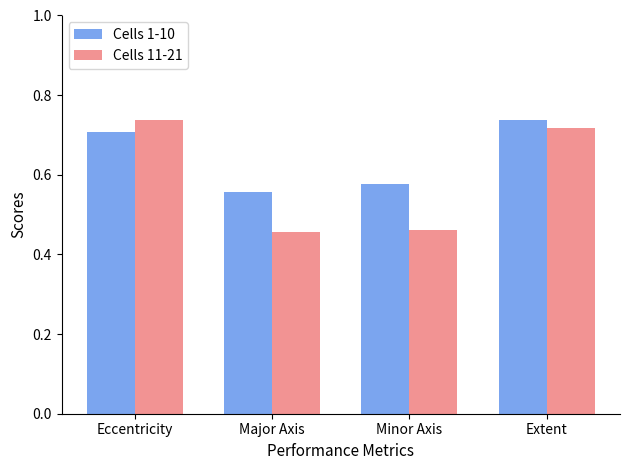

Does the chart contain any negative values?

No